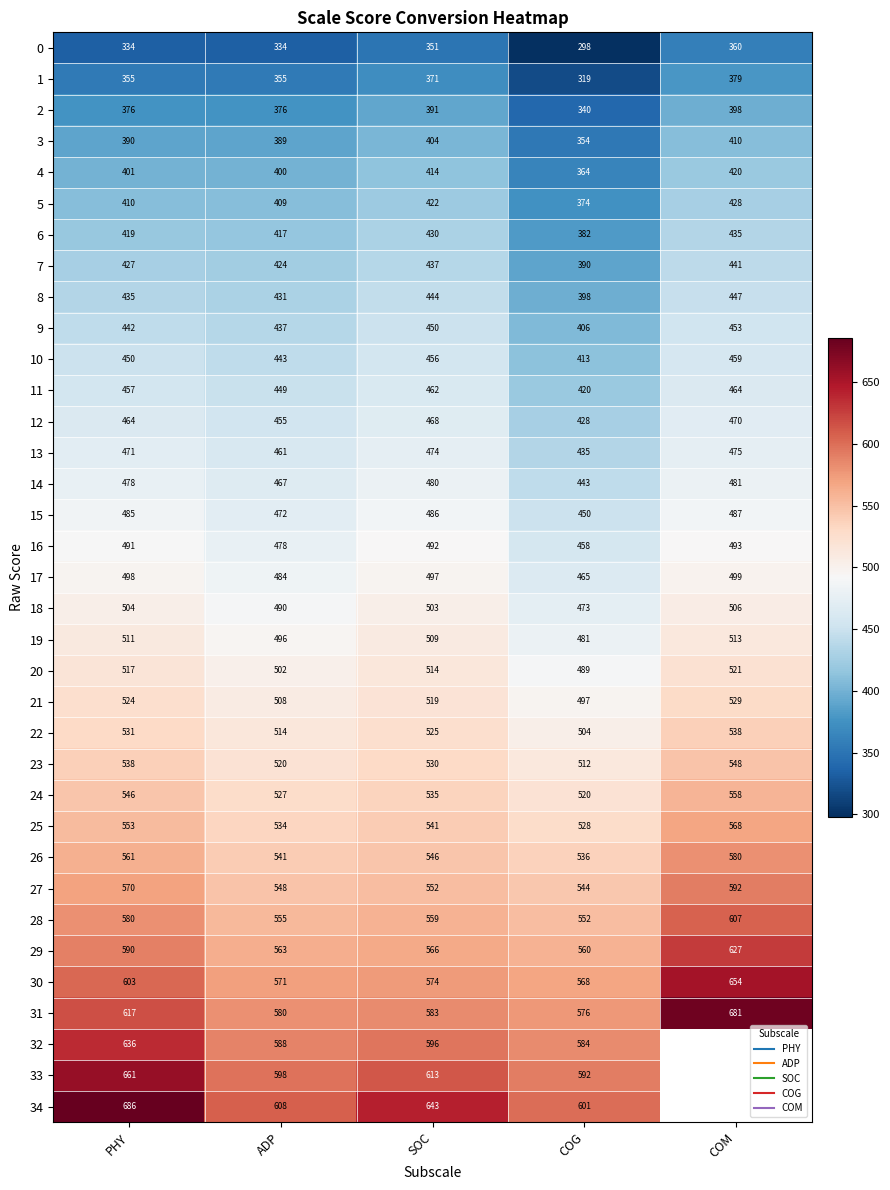

At which category is the sum across all series the highest?

PHY